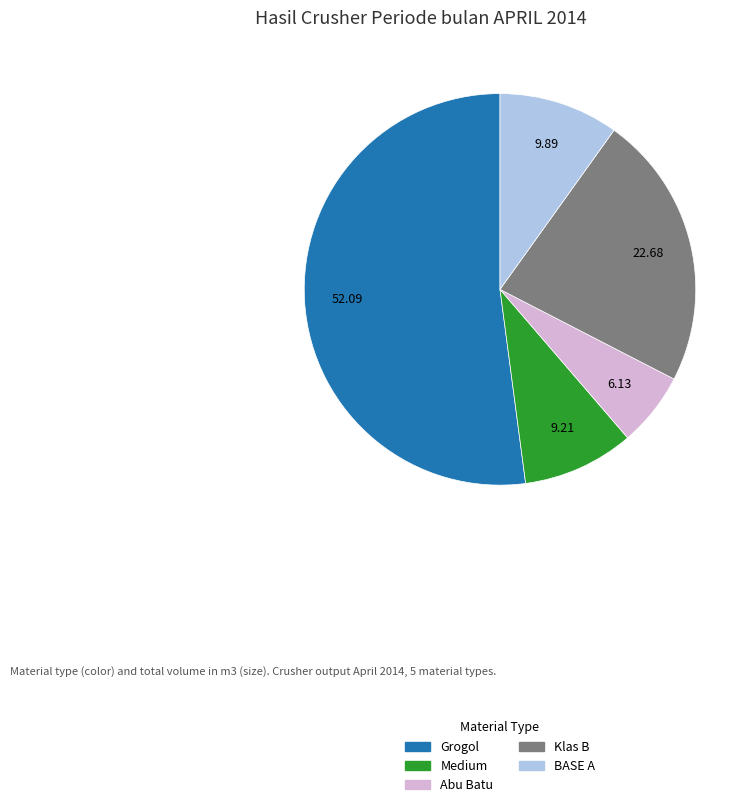

Is there any slice that represents more than half of the pie?

Yes